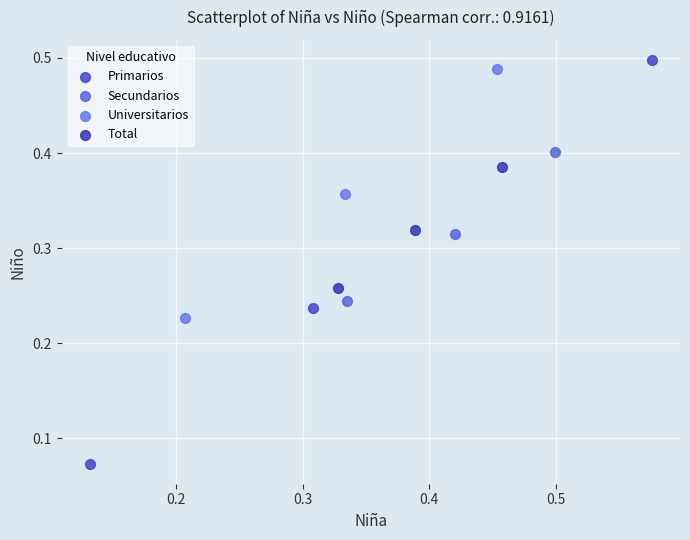

Which series has the largest Y range (max minus min)?

Primarios